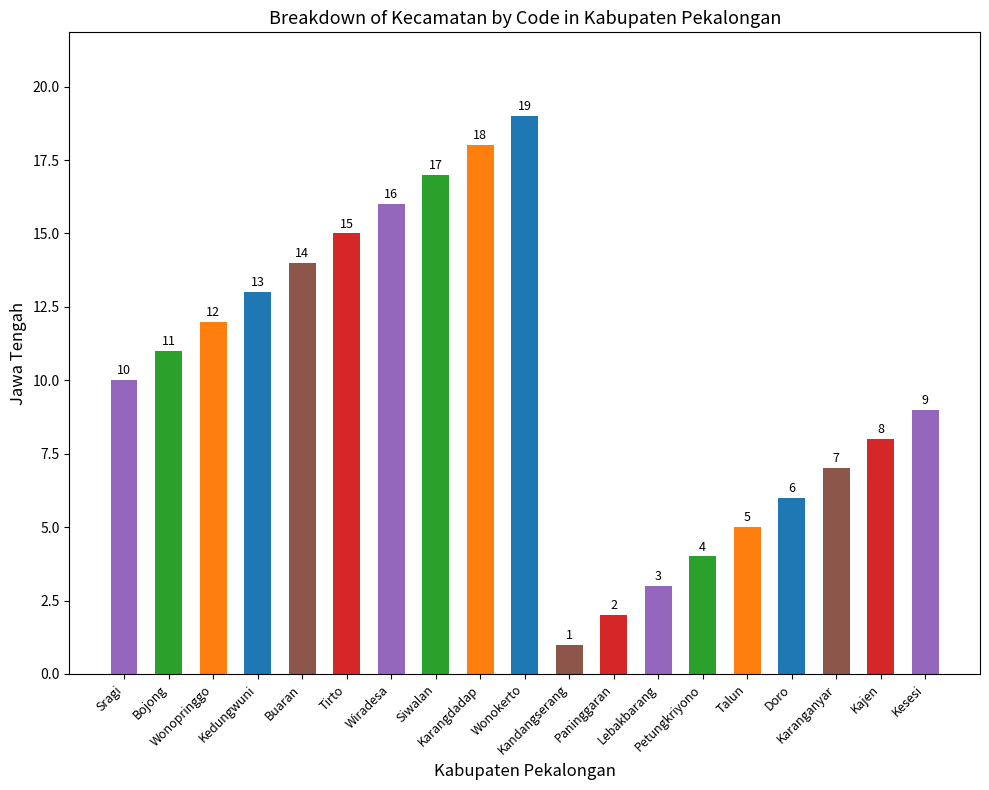

At which category does the chart reach its peak across all series?

Wonokerto